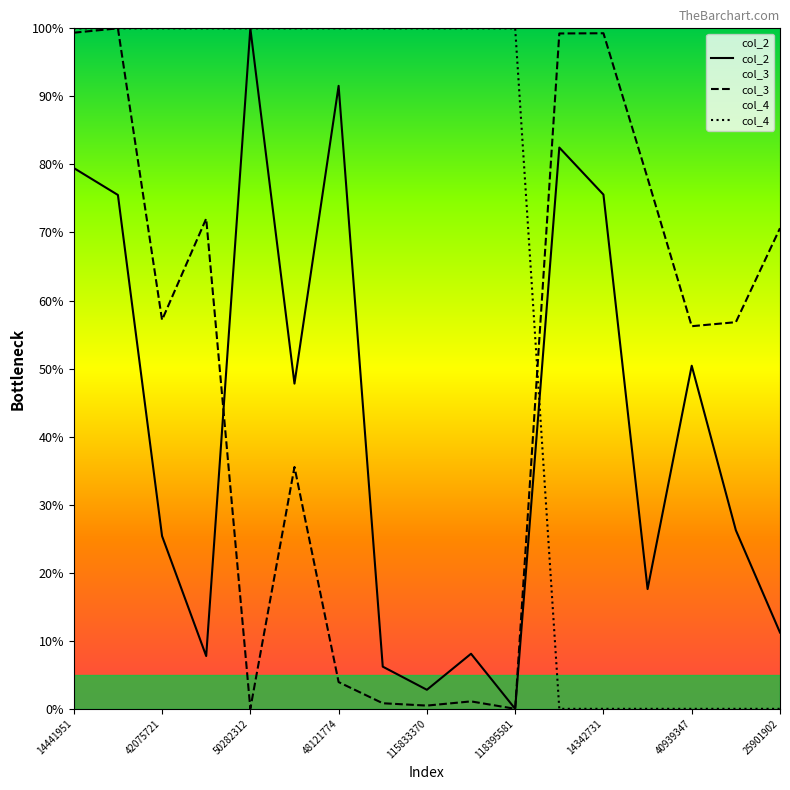

How many data points does each series have?

17